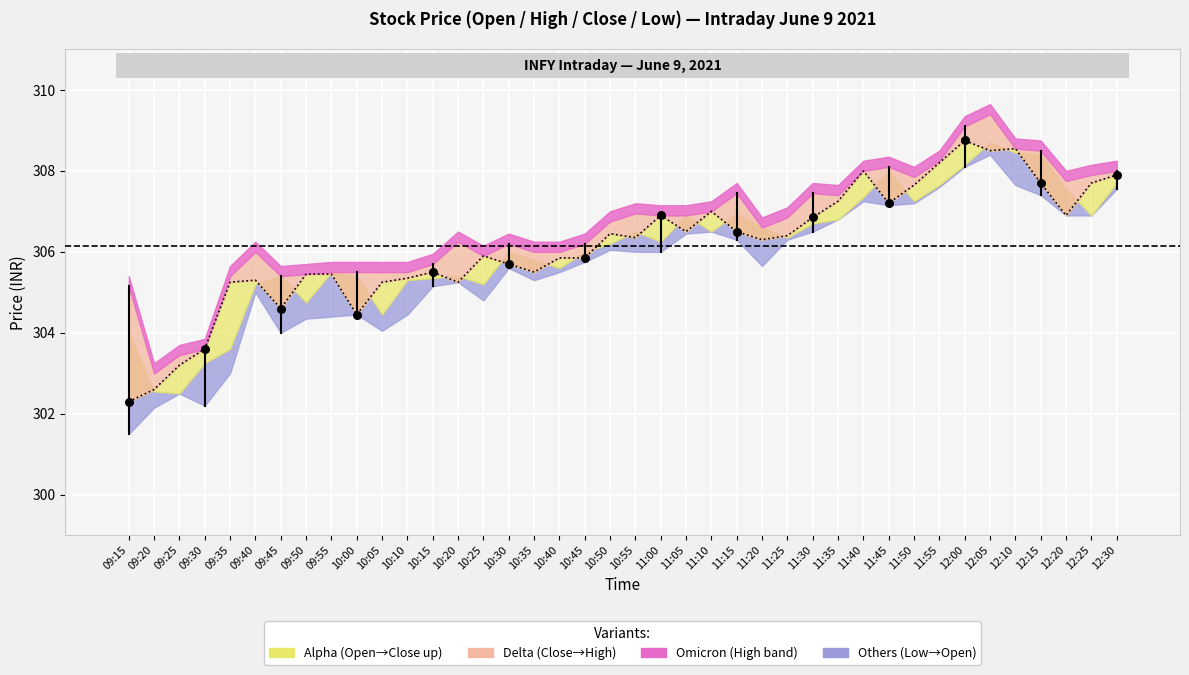

At how many categories does at least one series exceed 302?

40